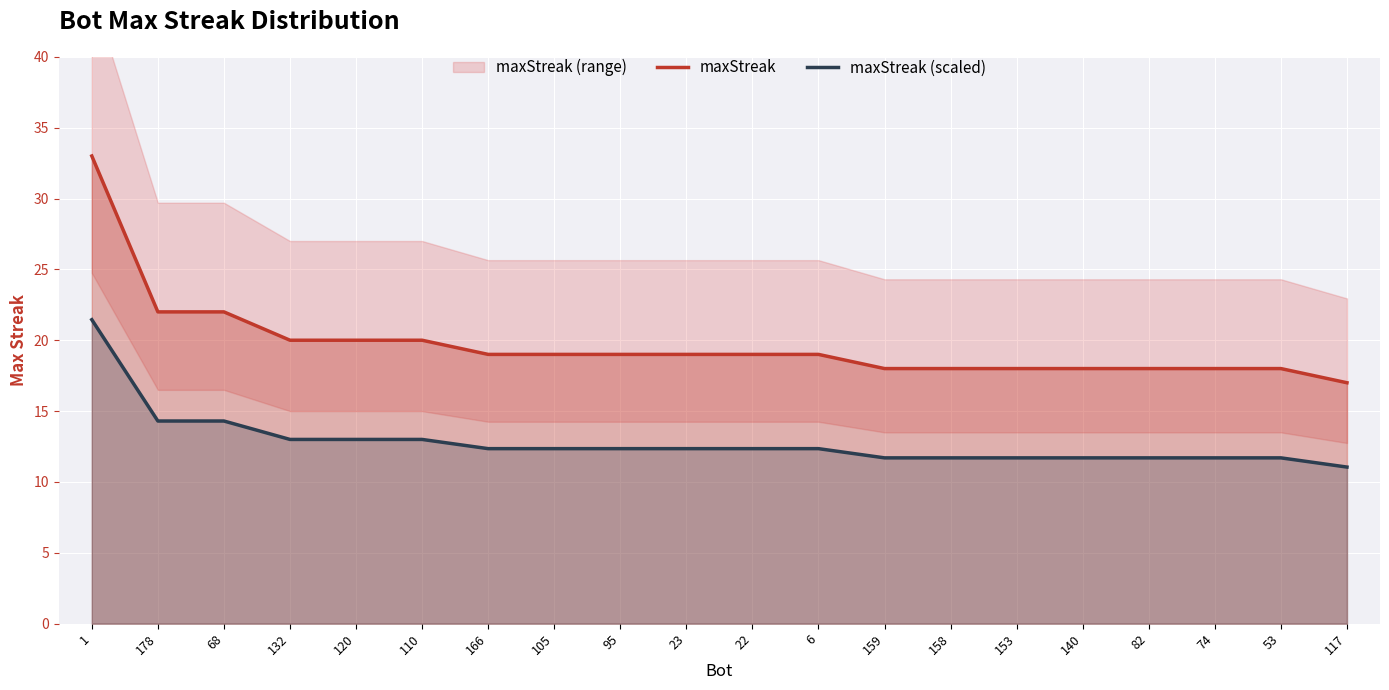

List the series in order of their peak value, highest first.

maxStreak, maxStreak (scaled)